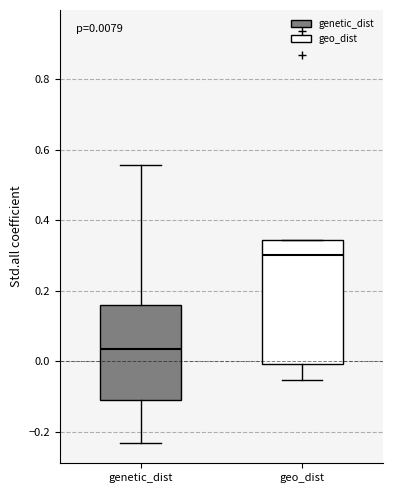

Which box has the lowest median line?

genetic_dist